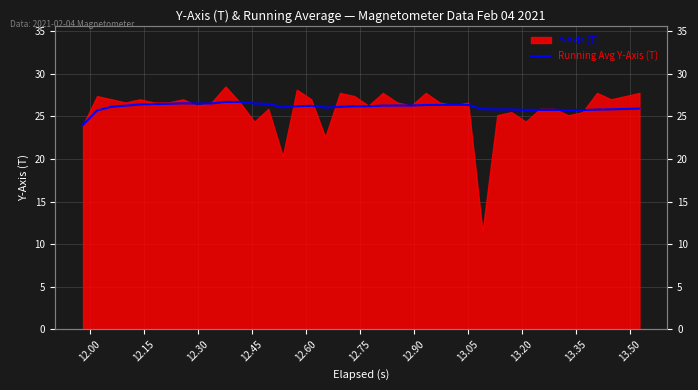

Read the value at 12.75.

26.5